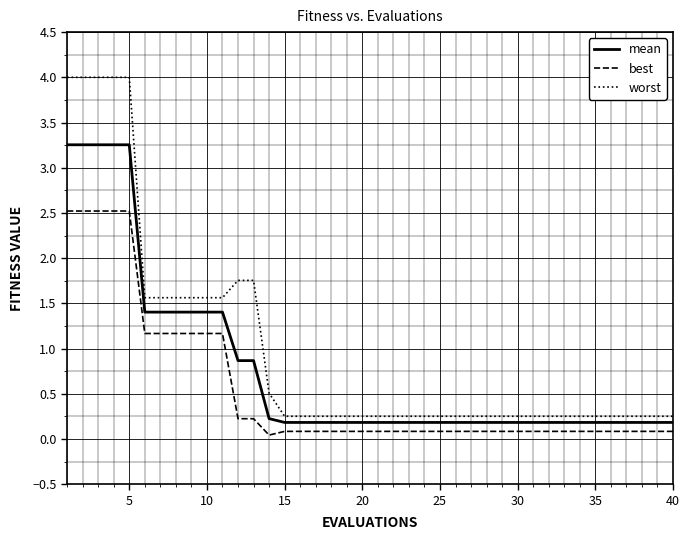

What is the greatest value displayed?

4.0